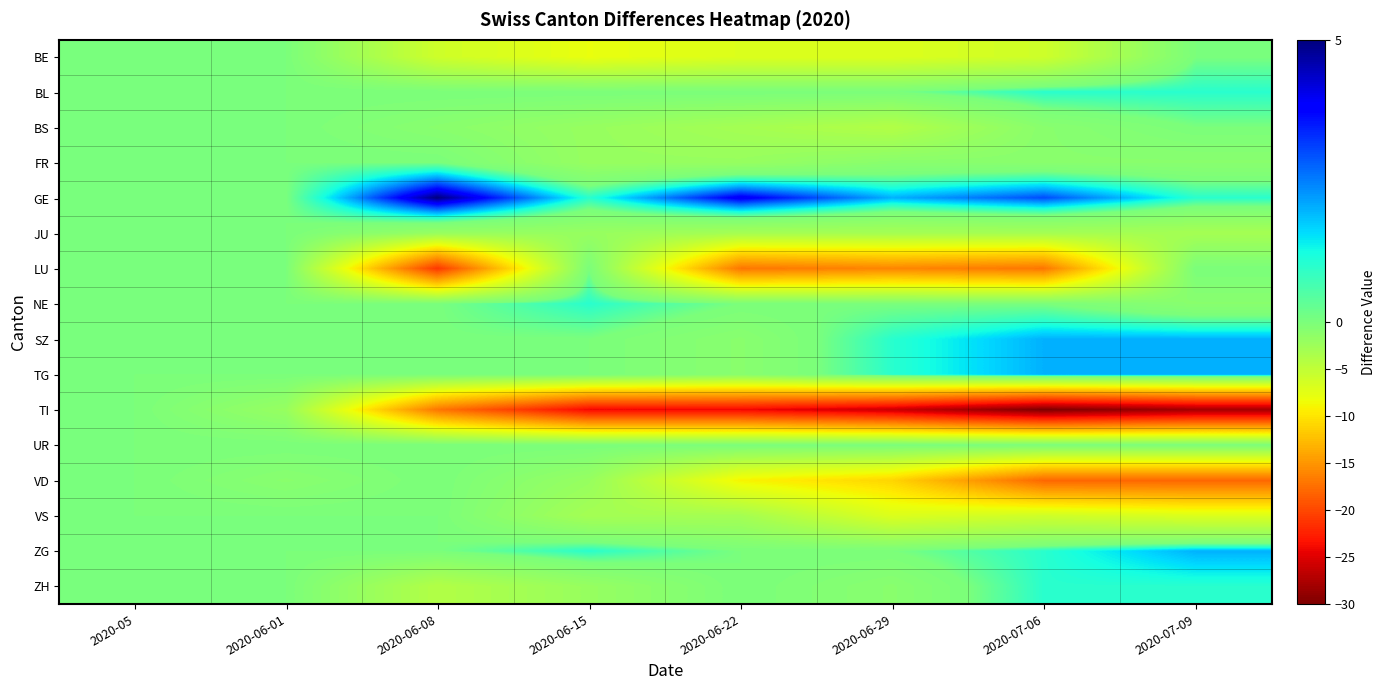

At 2020-05, list the series in order from largest to smallest.

BE, BL, BS, FR, GE, JU, LU, NE, SZ, TG, TI, UR, VD, VS, ZG, ZH